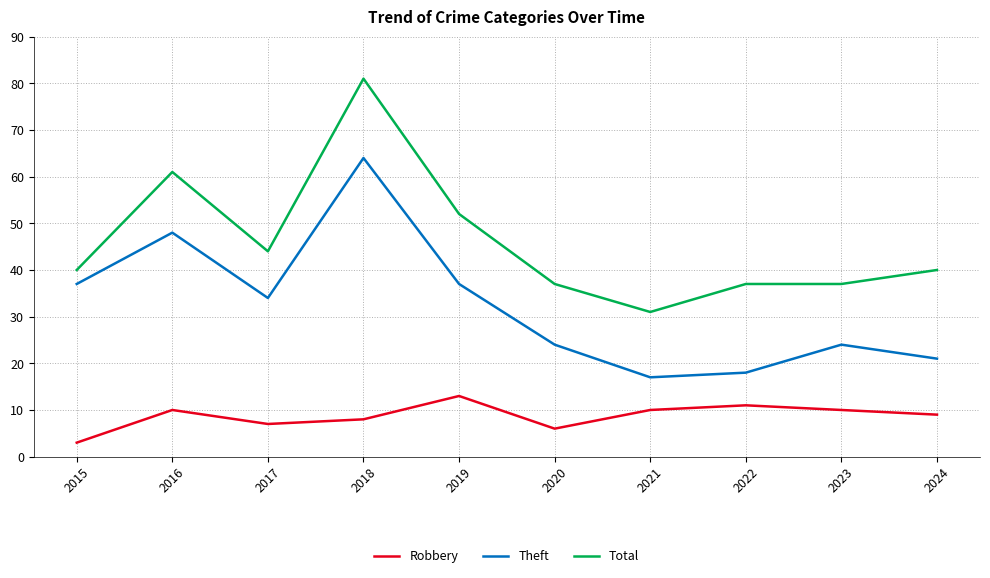

Rank the series at 2019 from highest to lowest value.

Total, Theft, Robbery